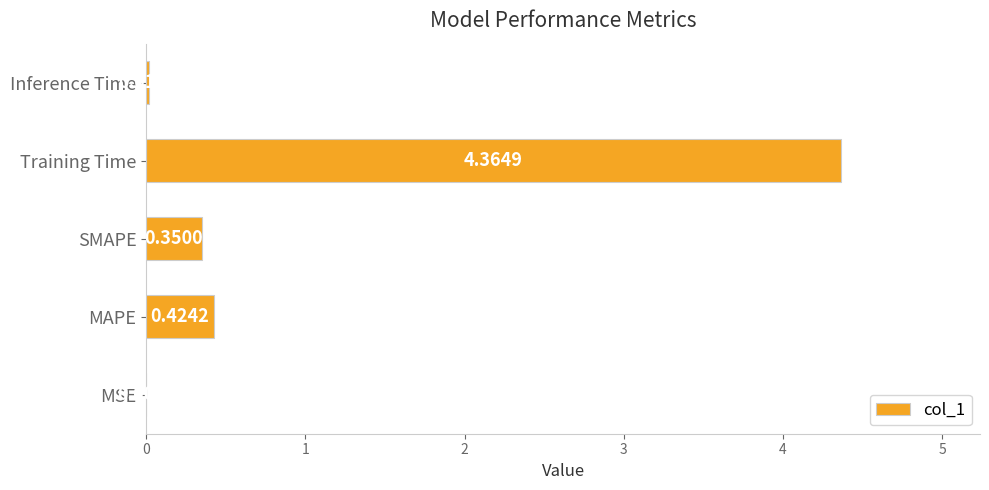

Which label corresponds to the largest value in the chart?

Training Time